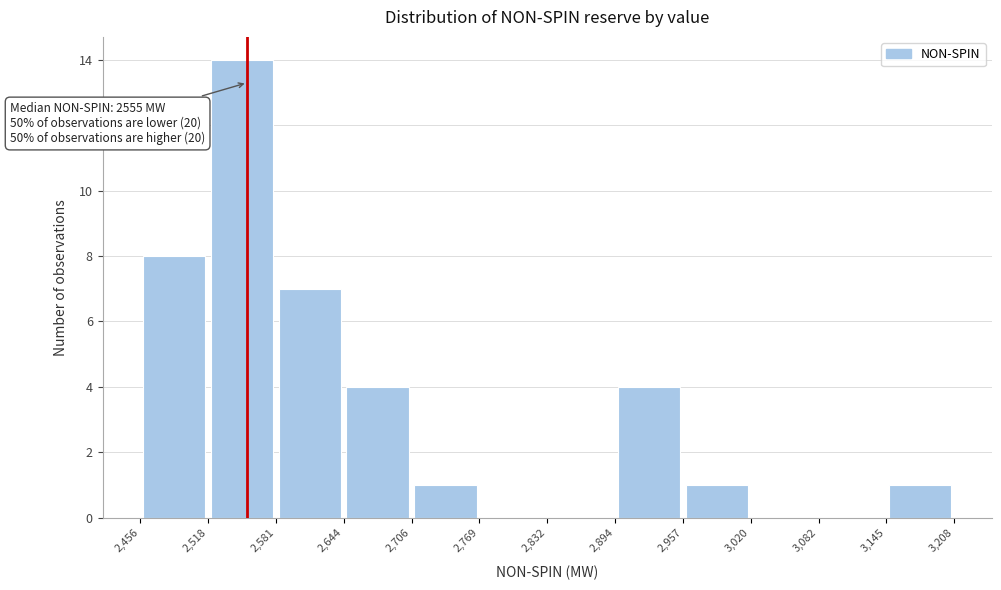

Which range on the x-axis has the tallest bar?

2,518 to 2,581